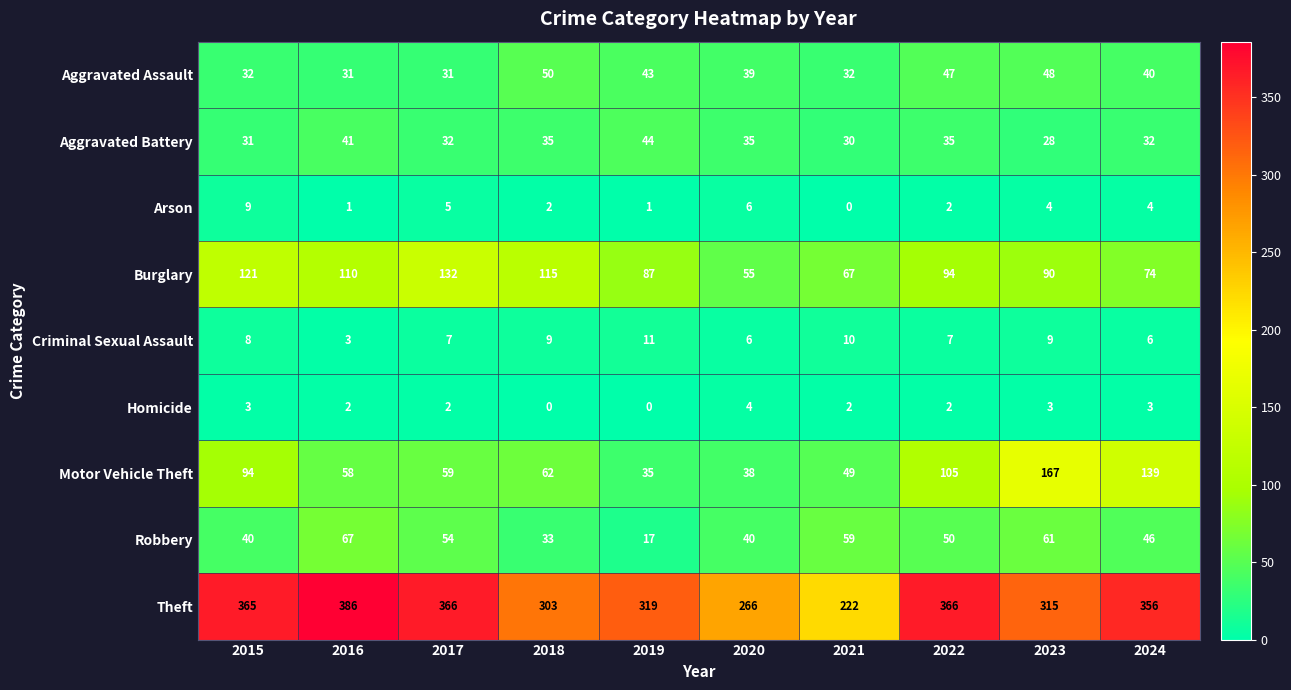

At 2015, list the series in order from smallest to largest.

Homicide, Criminal Sexual Assault, Arson, Aggravated Battery, Aggravated Assault, Robbery, Motor Vehicle Theft, Burglary, Theft